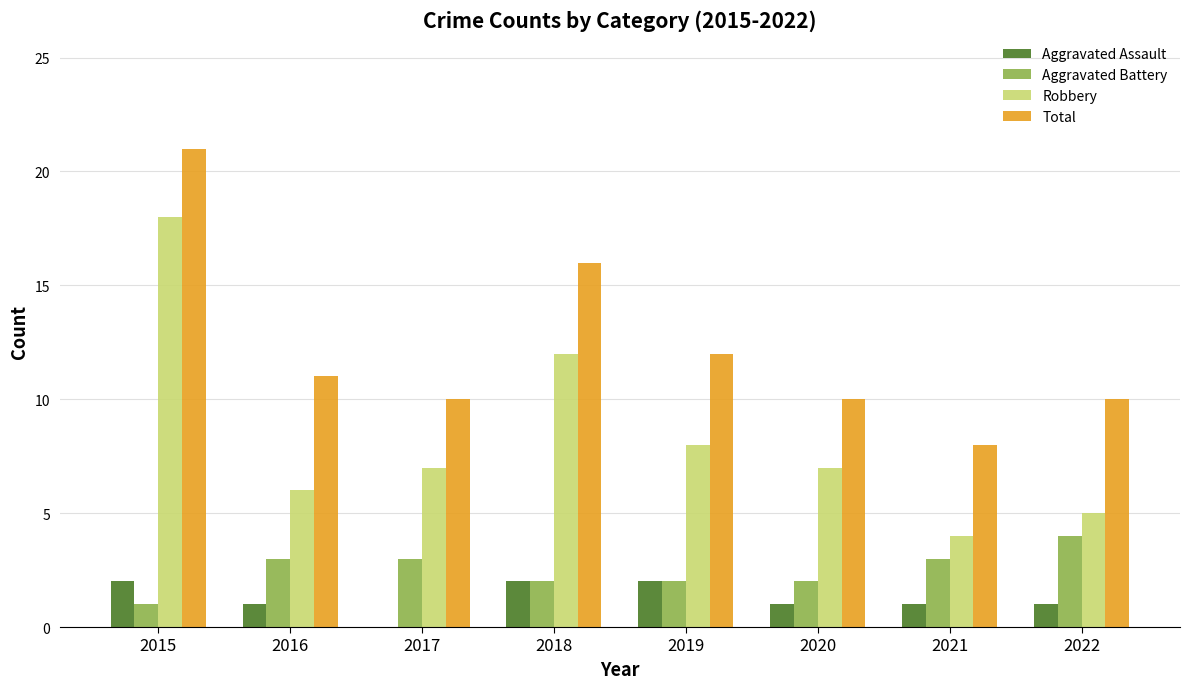

Between 2015 and 2018, which series saw the biggest shift?

Robbery